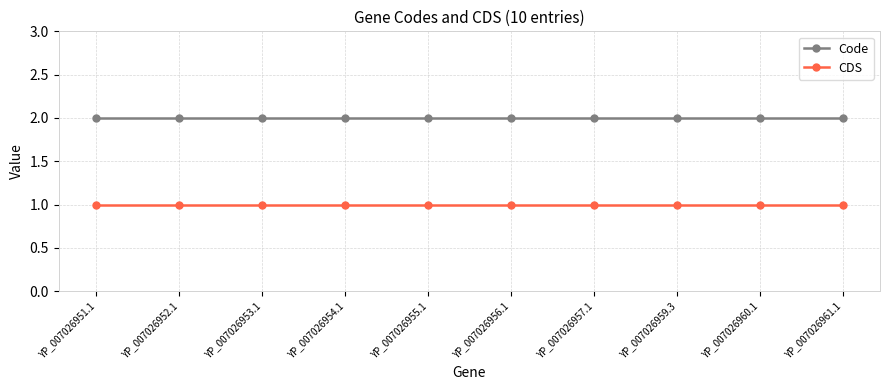

What position from the right is YP_007026953.1?

8